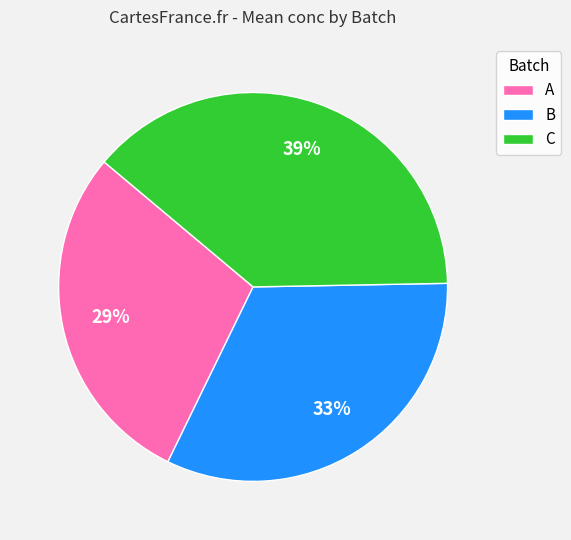

To the nearest percent, what portion does C represent?

39%